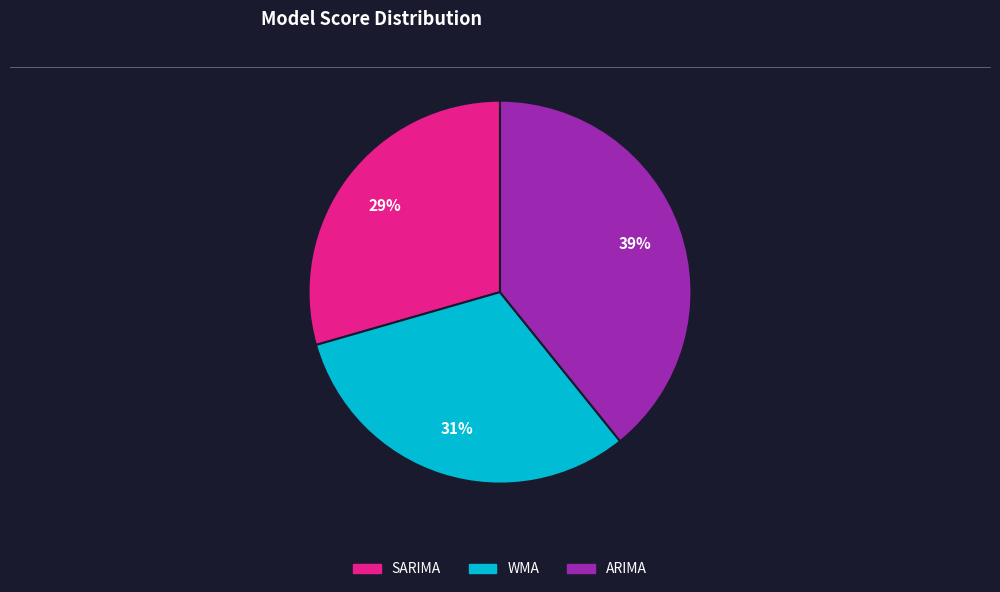

Is there any slice that represents more than half of the pie?

No